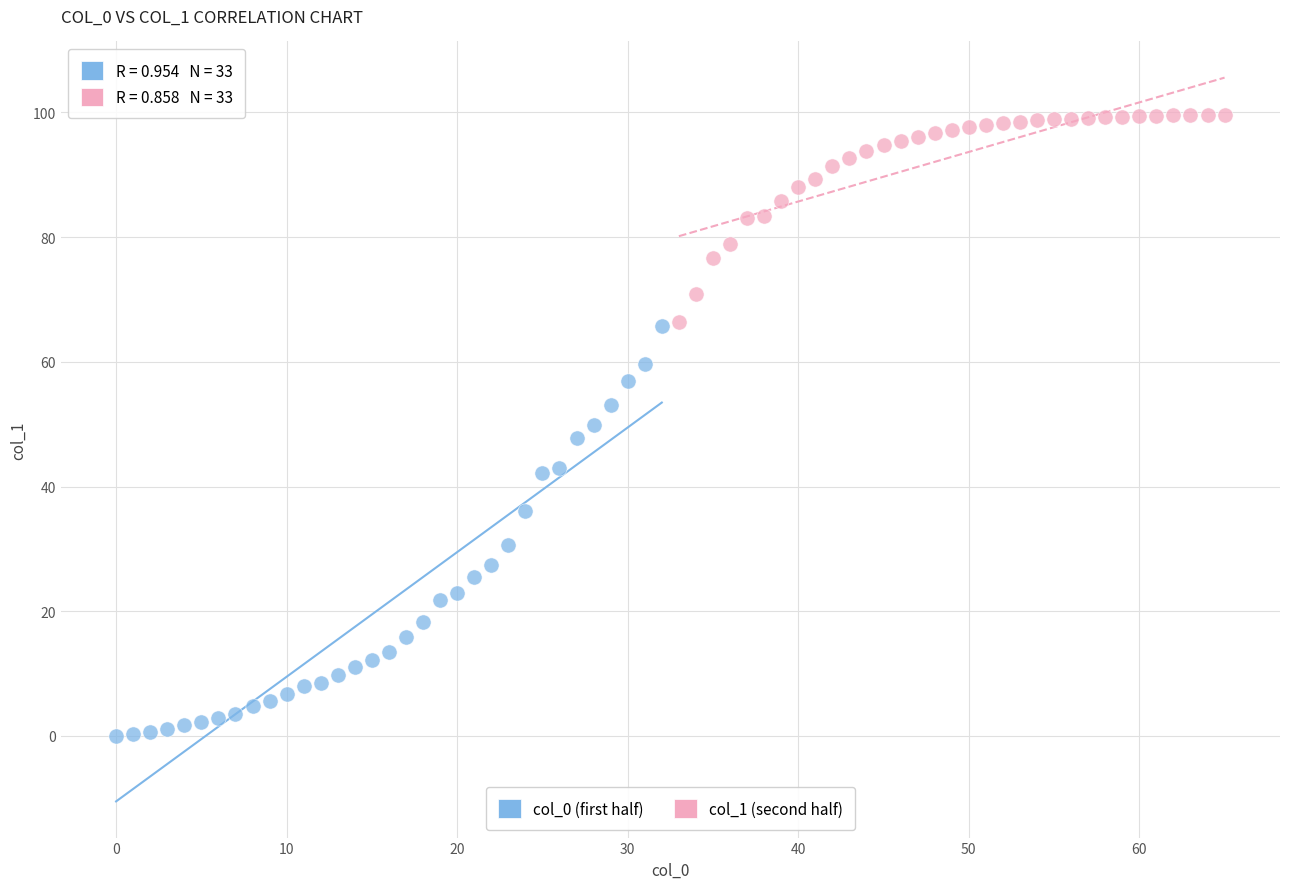

Which series reaches the maximum Y coordinate?

col_1 (second half)